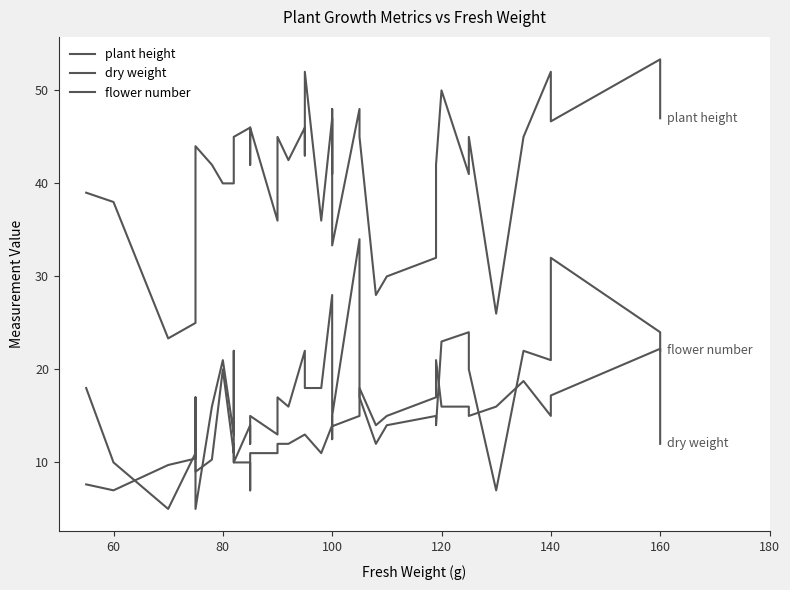

At 100, list the series in order from largest to smallest.

plant_height, flower_number, dry_weight